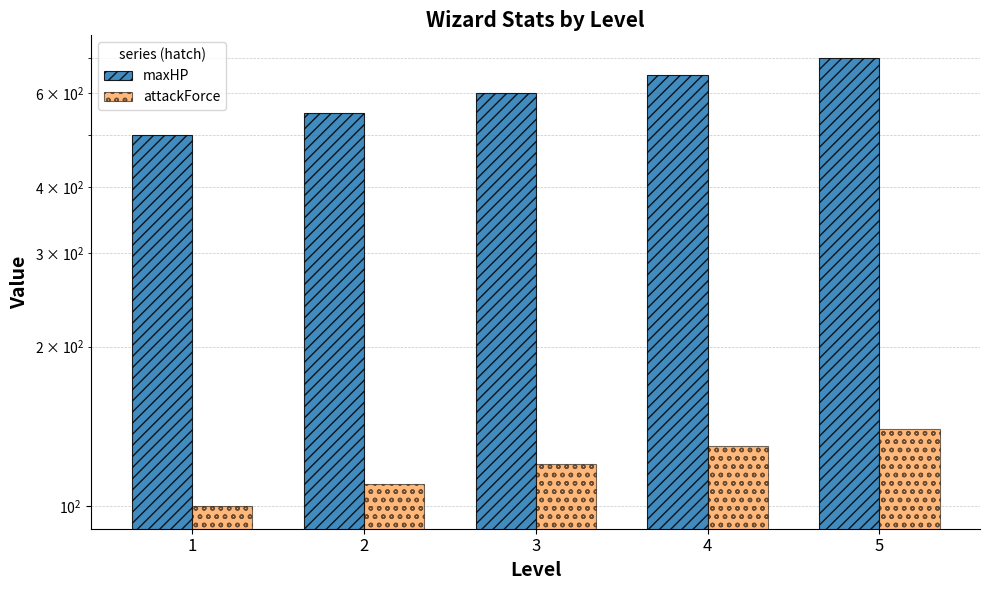

How many bars are there in total?

10